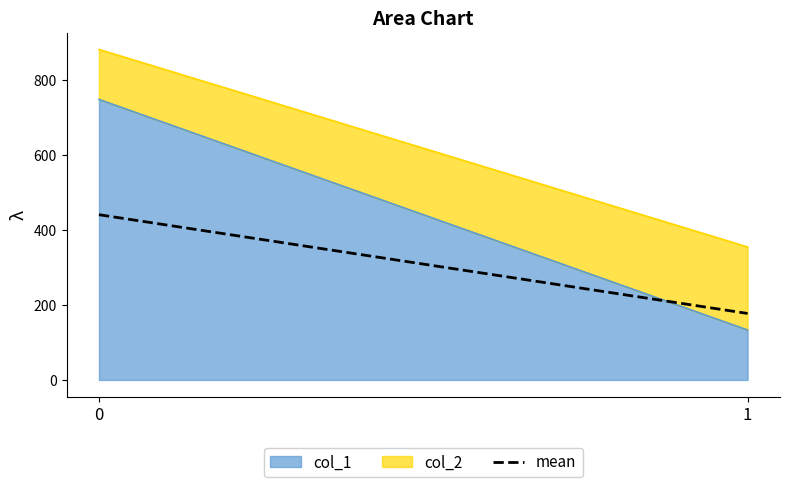

Which category has the lowest value across all series?

1